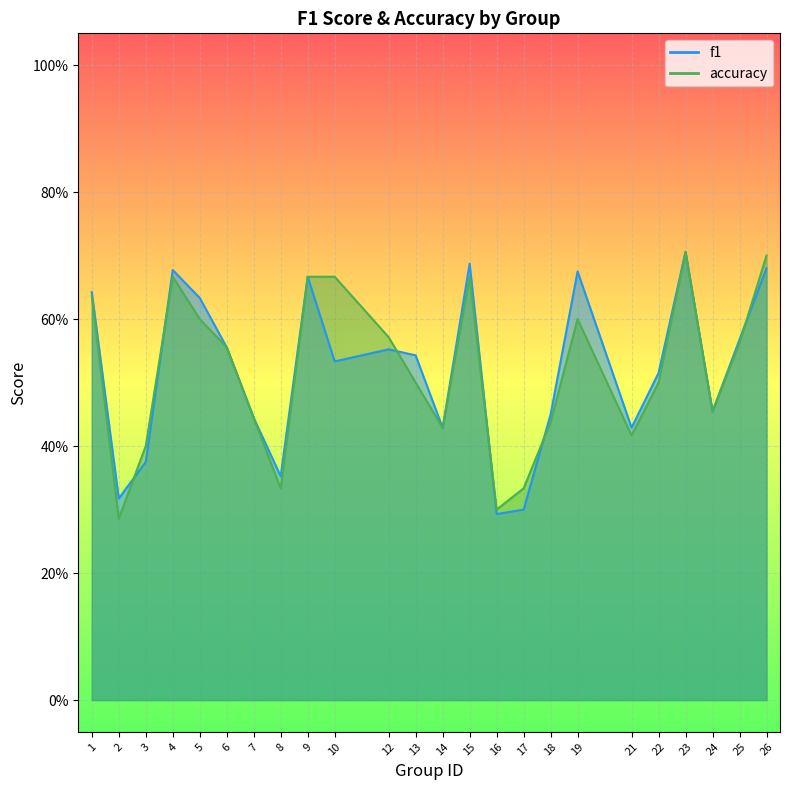

How many lines are shown in the chart?

2